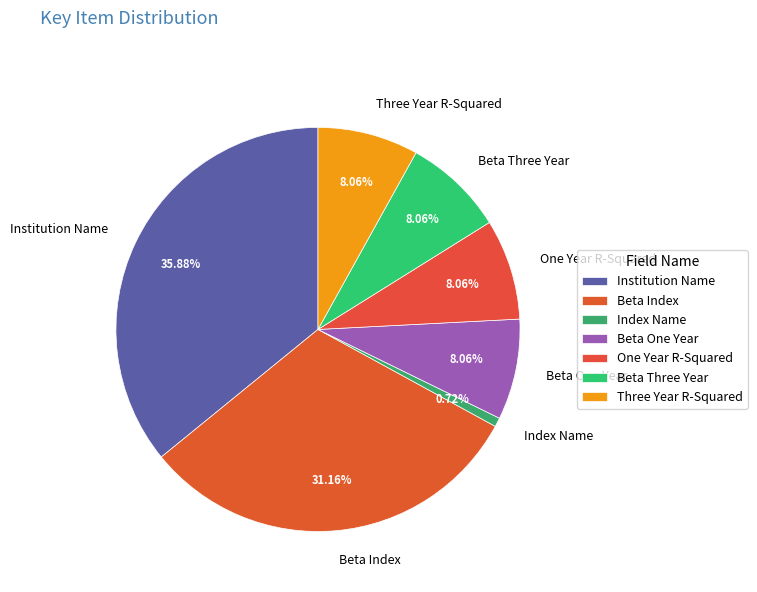

Which slice is the largest?

Institution Name